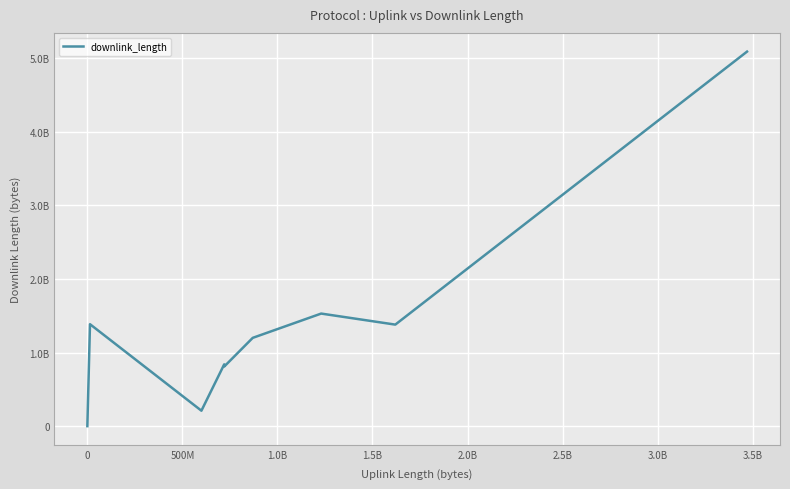

Does the chart display data point markers on the line(s)?

No